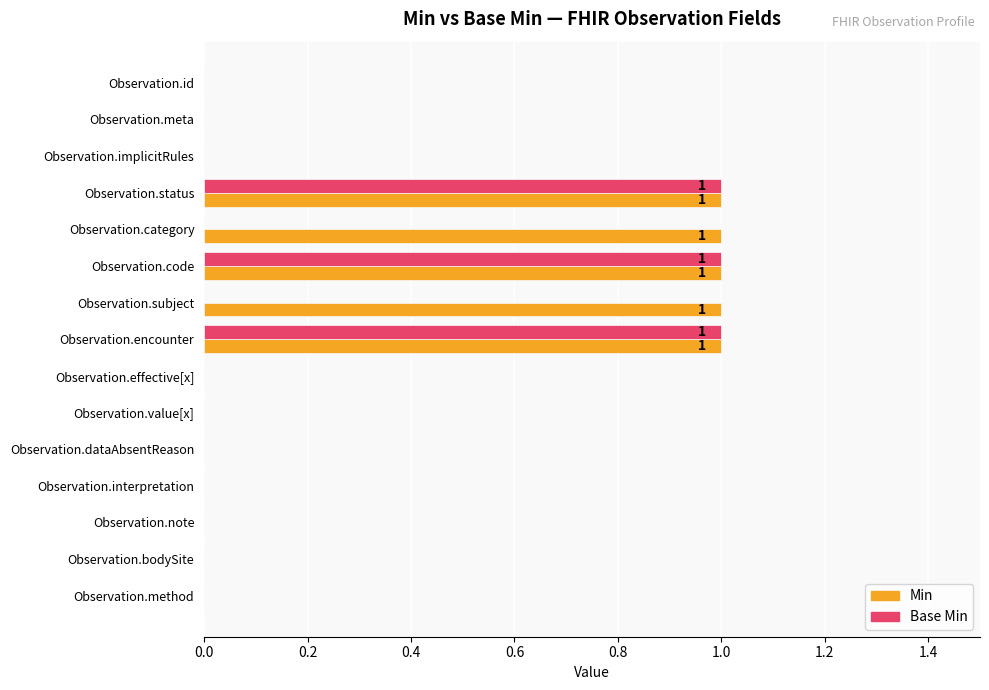

Count the Min values in the range 0 to 1.

15